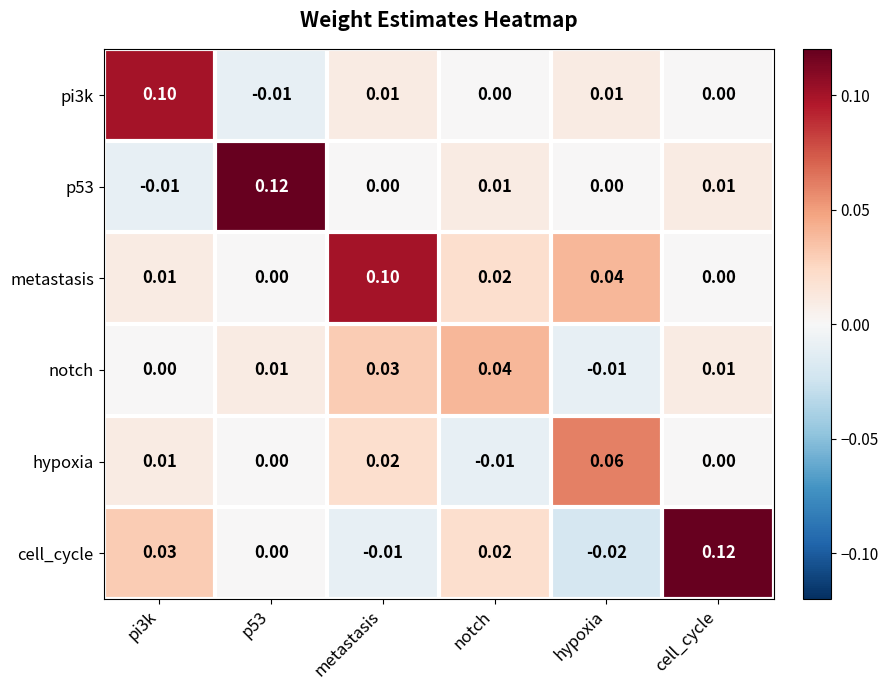

At which category does the chart reach its minimum across all series?

hypoxia